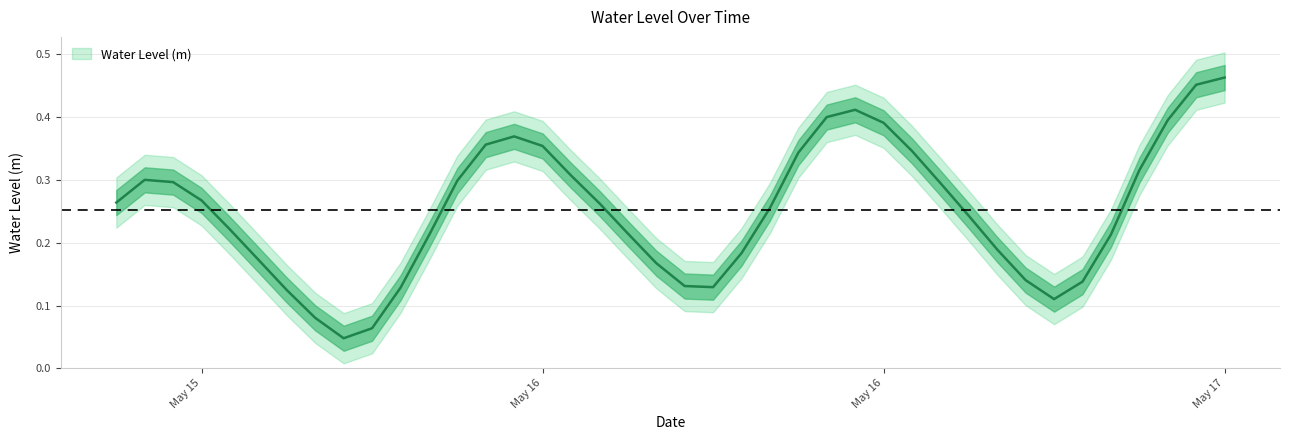

Count the values in the range 0 to 1.

40